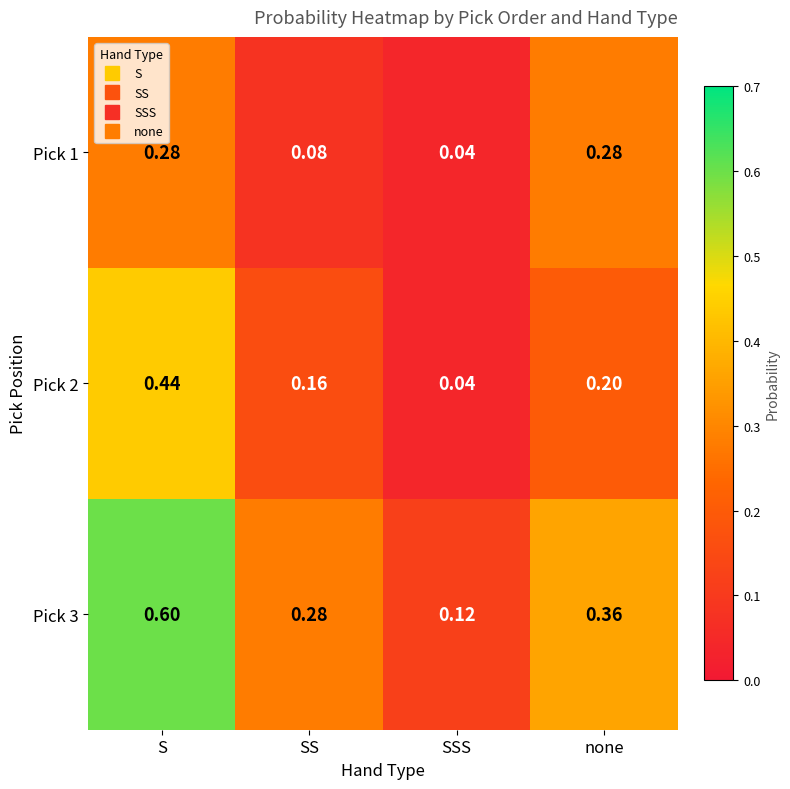

At which category does the chart reach its peak across all series?

S